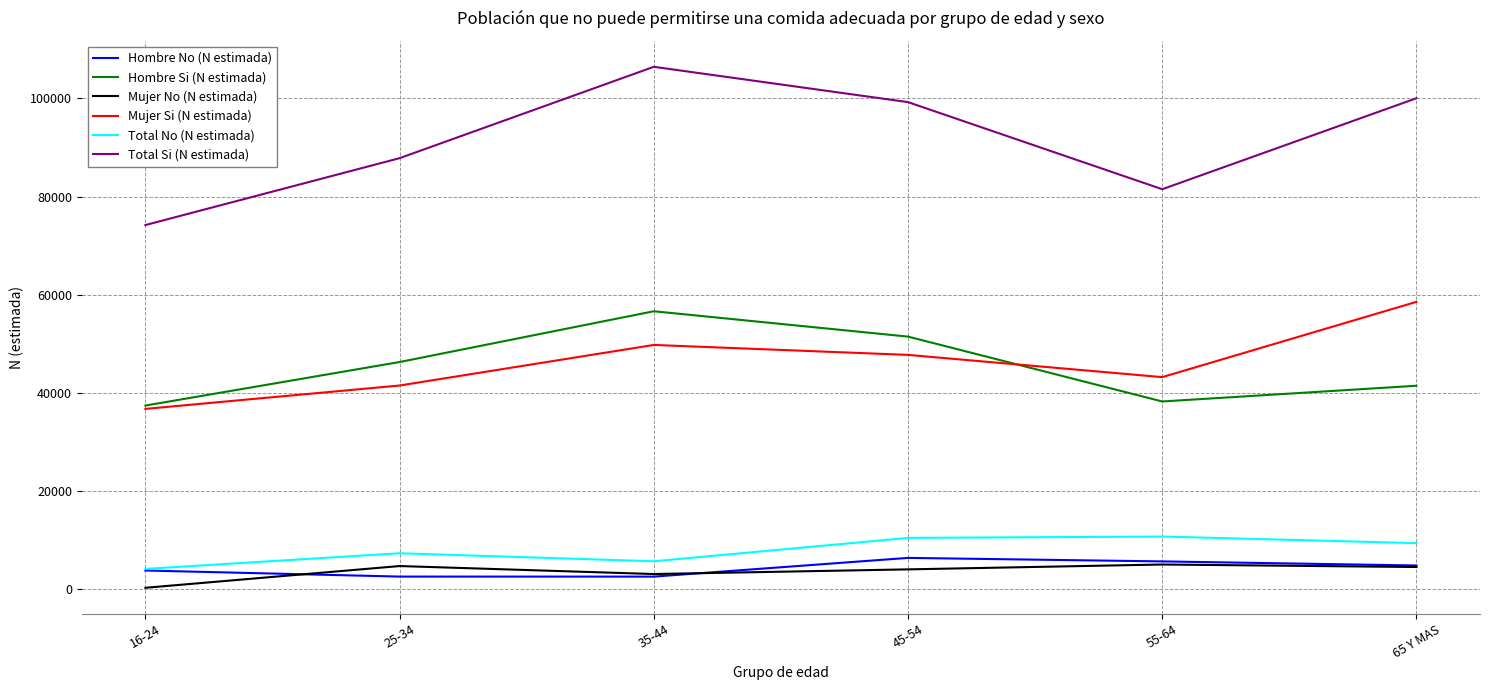

How many distinct data groups are displayed?

6